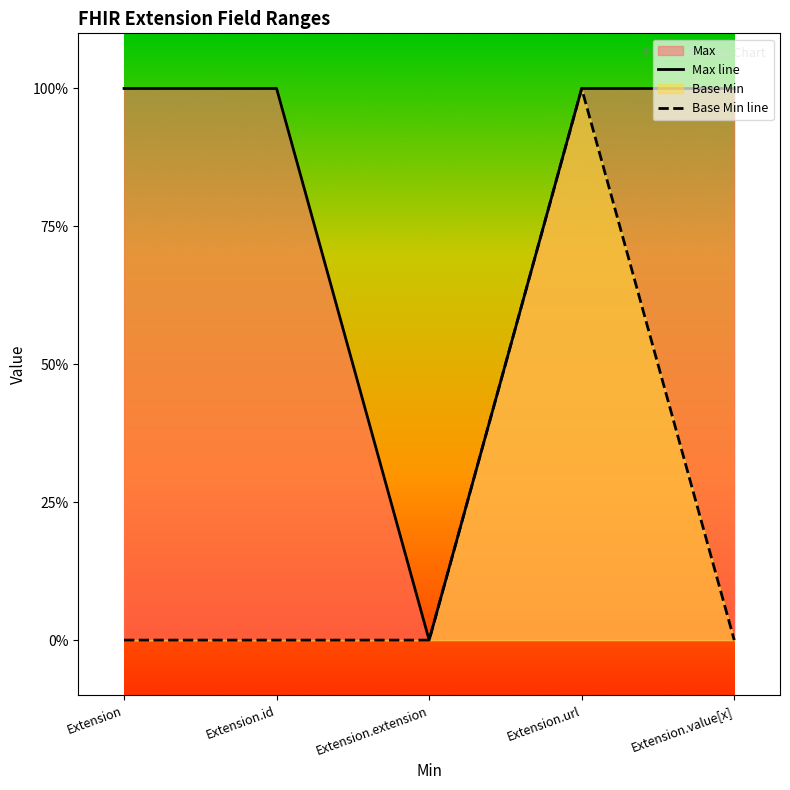

What position from the left is Extension.url?

4